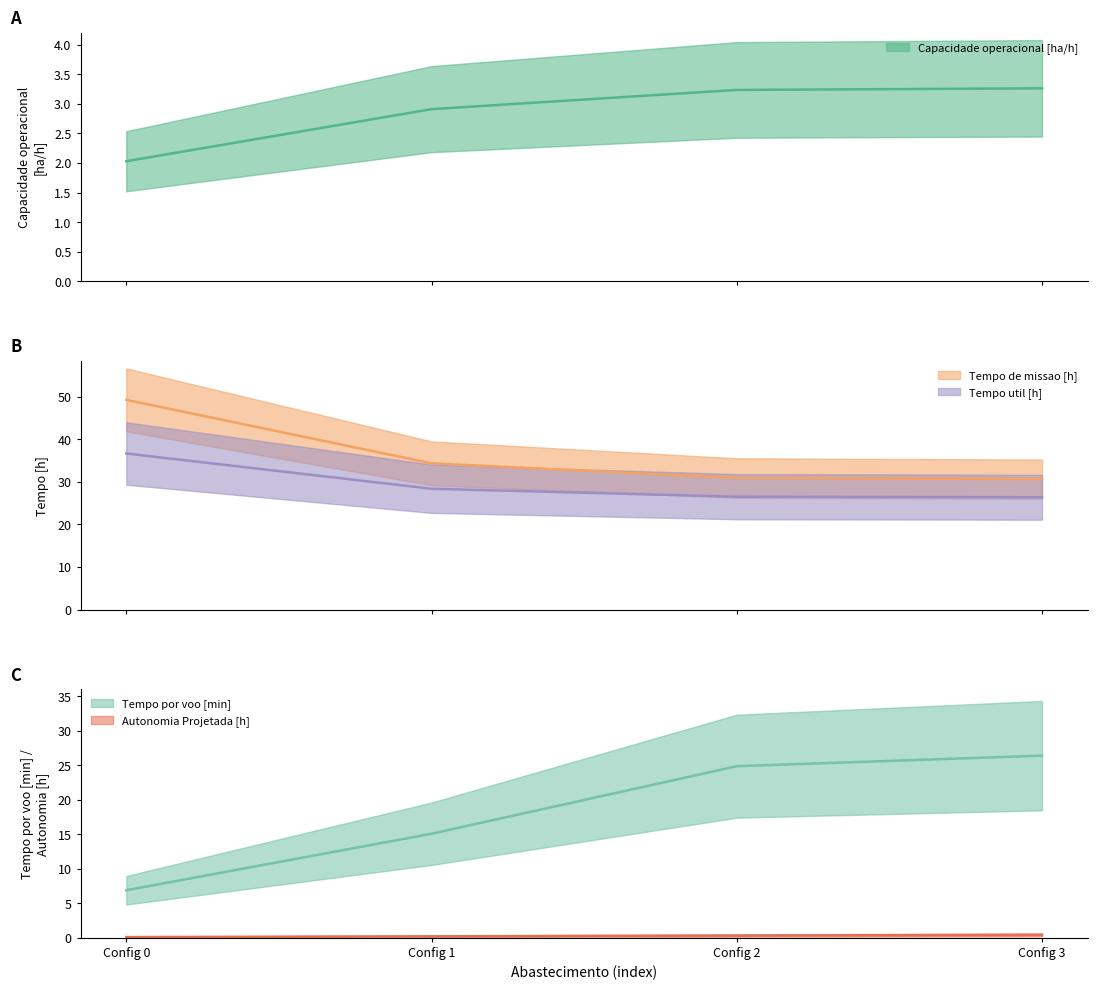

Count the Autonomia Projetada [h] values in the range 0 to 1.

4